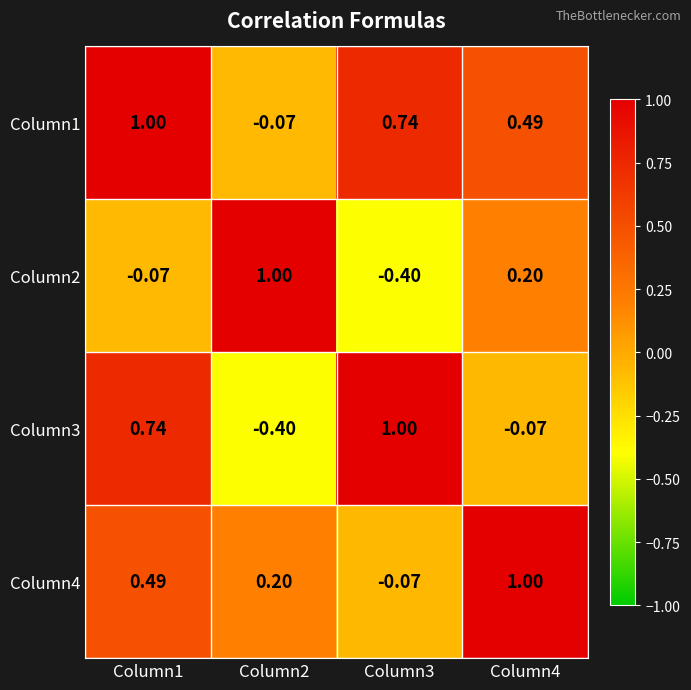

Is the value of Column4 at Column4 greater than the value of Column3 at Column1?

Yes